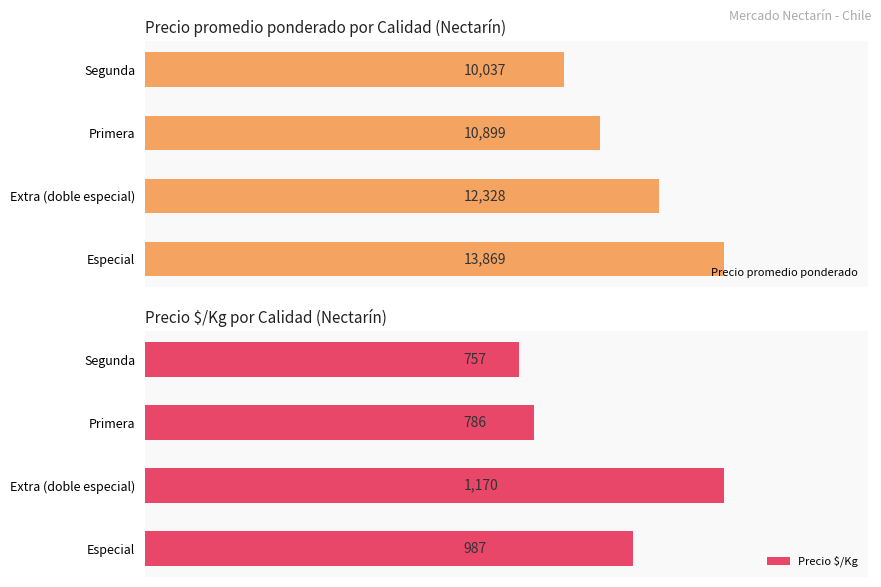

At which label does Precio promedio ponderado reach its peak?

Especial